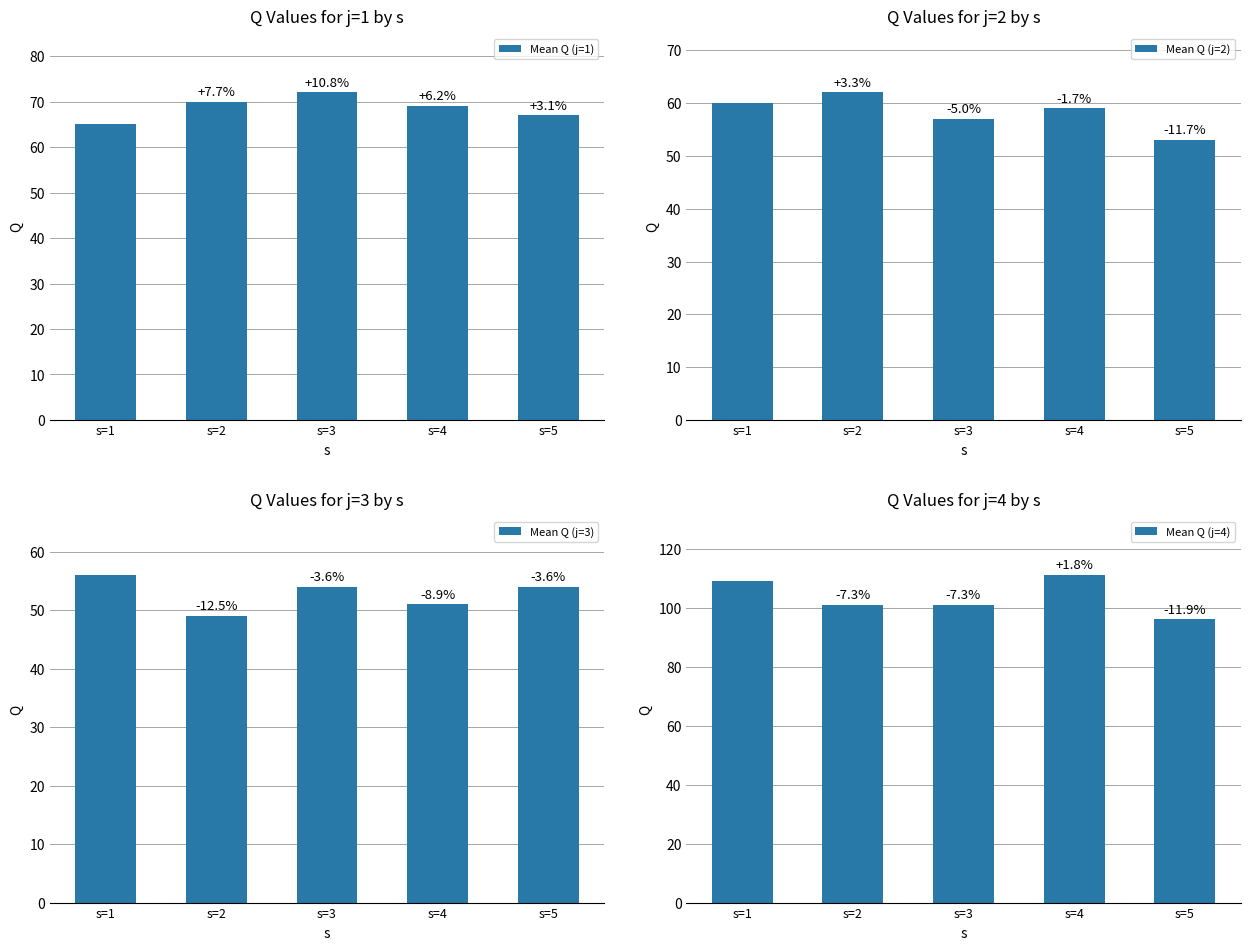

At which category is the sum across all series the highest?

s=1